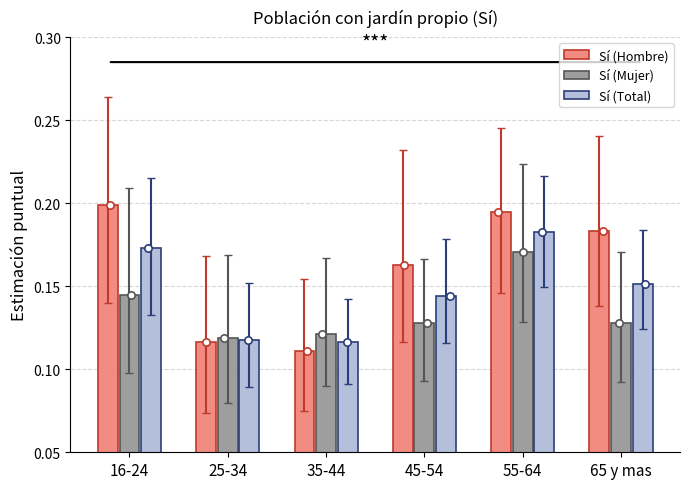

Is the value of Sí (Total) at 65 y mas greater than the value of Sí (Mujer) at 55-64?

No